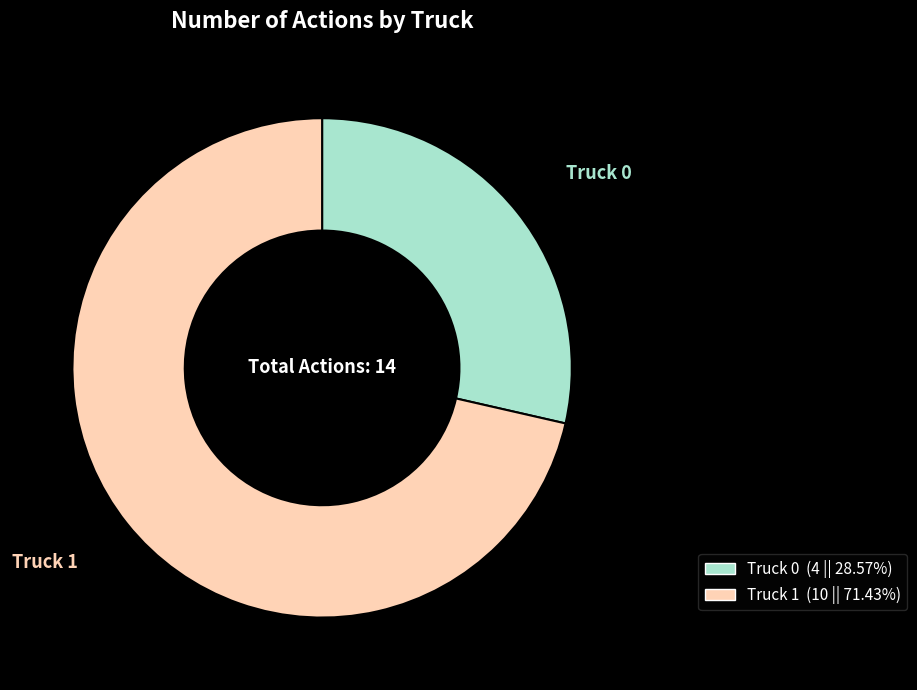

Is there a majority slice in this chart?

Yes